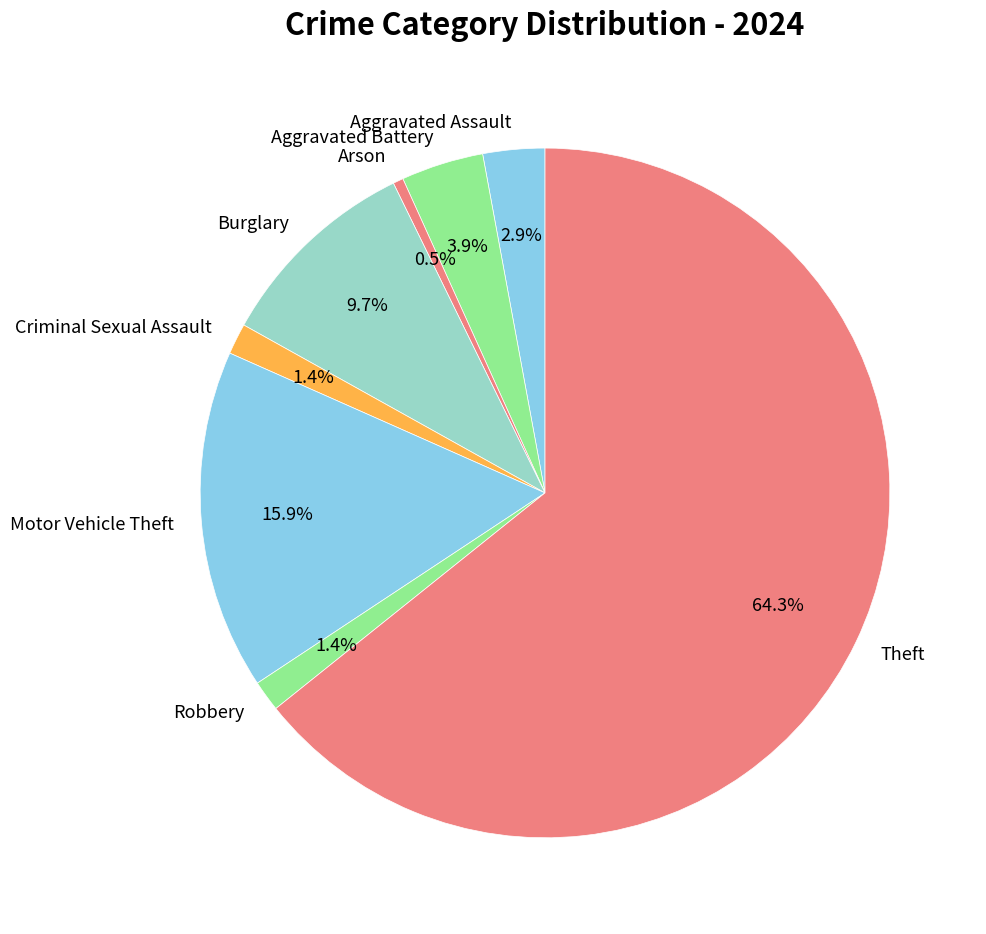

How much of the chart is everything except Aggravated Battery?

96.1%